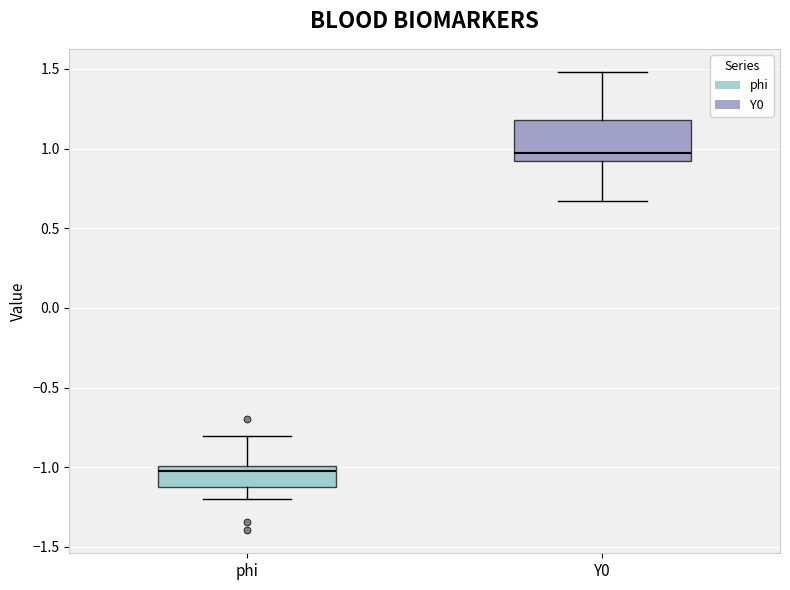

Which box has the lowest median line?

phi